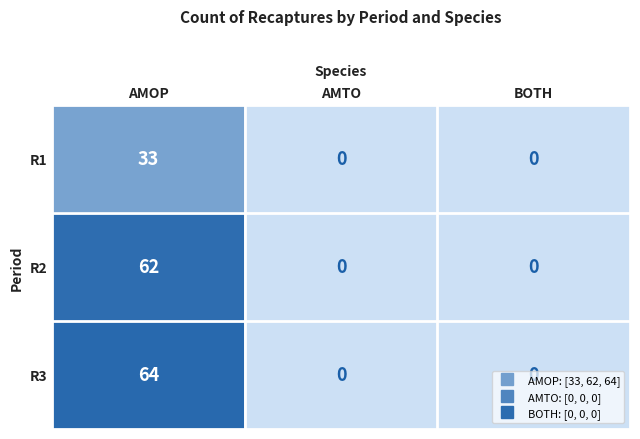

What is the greatest value displayed?

64